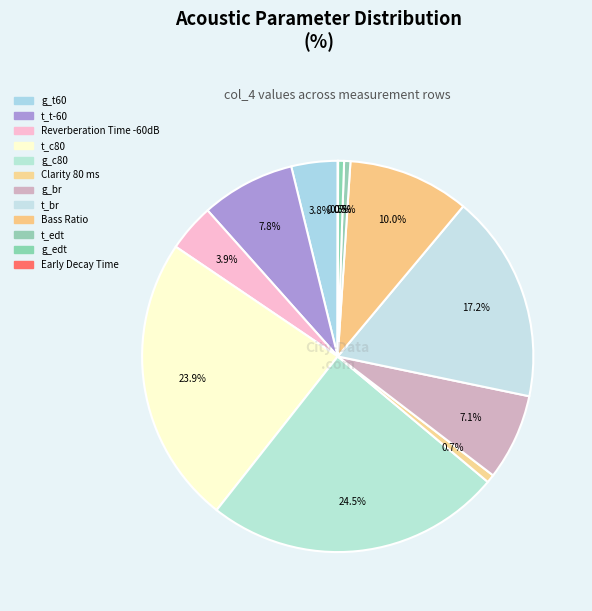

Approximately how many times larger is the value at t_br compared to t_t-60?

2.2